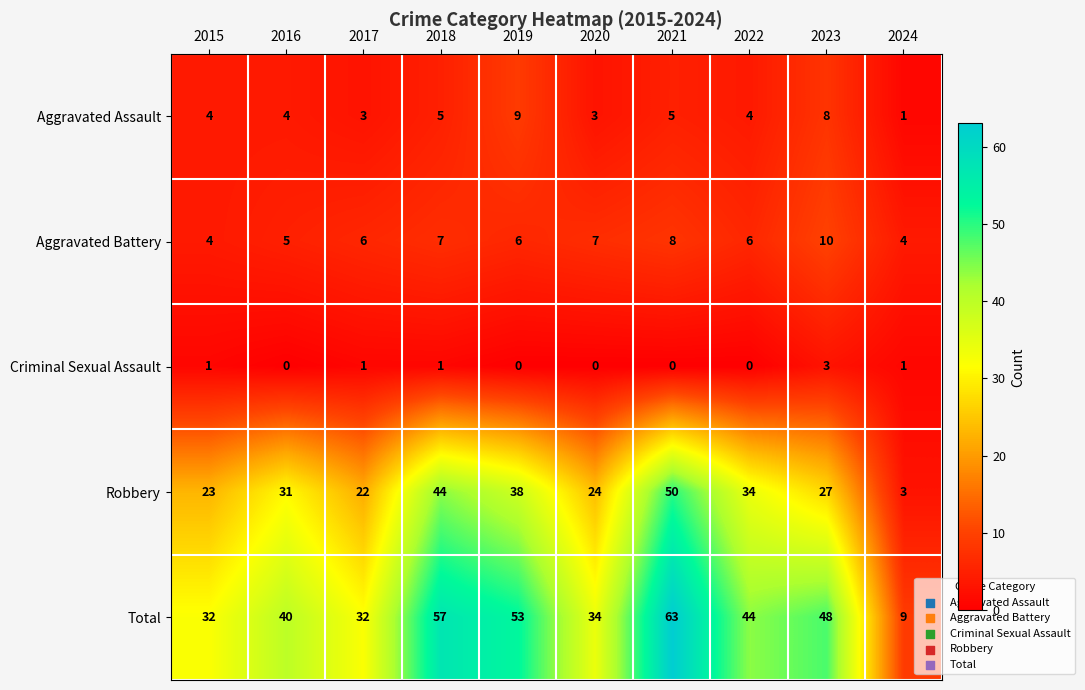

What is the difference between the maximum and minimum values in the Aggravated Assault series?

8